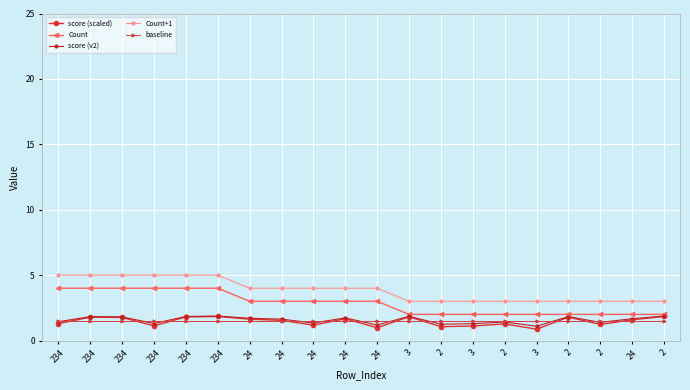

What is the maximum value shown in the chart?

5.0